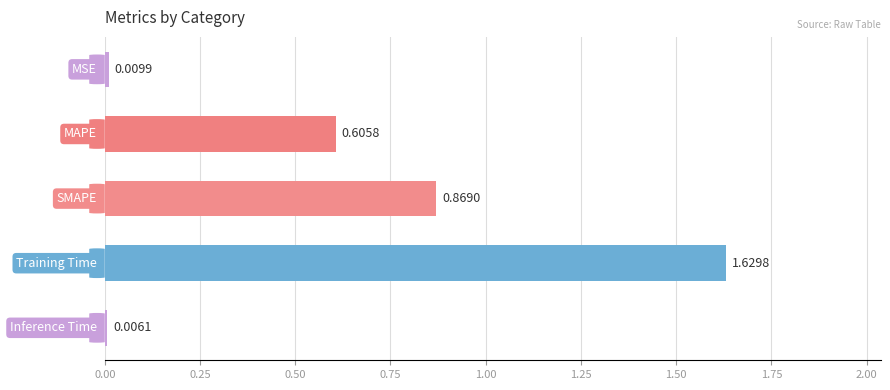

What is the sum of all values?

3.1